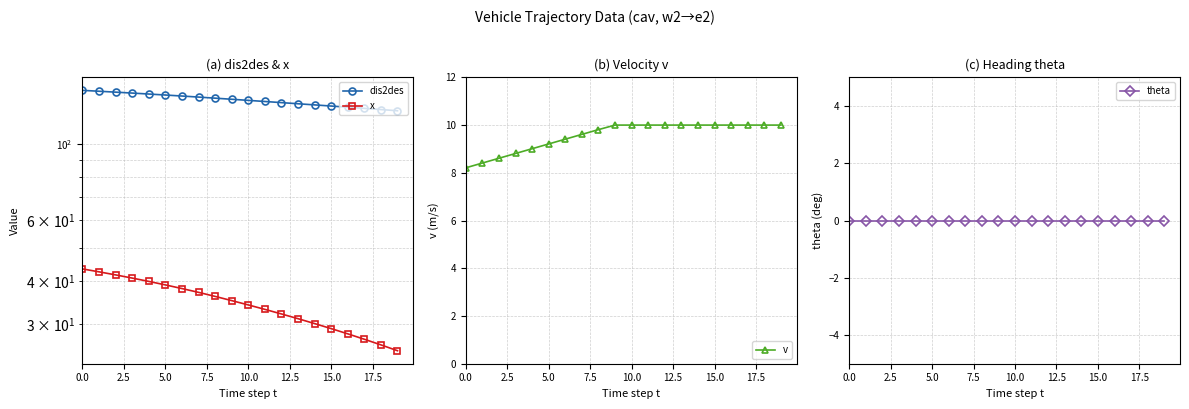

Rank the series at 10 from lowest to highest value.

theta, v, x, dis2des